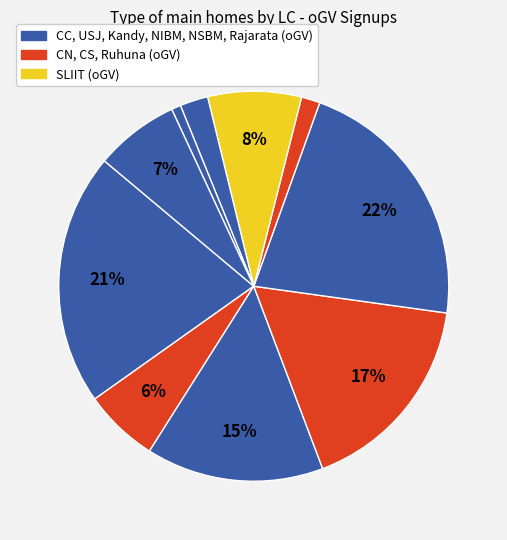

Is there a majority slice in this chart?

No